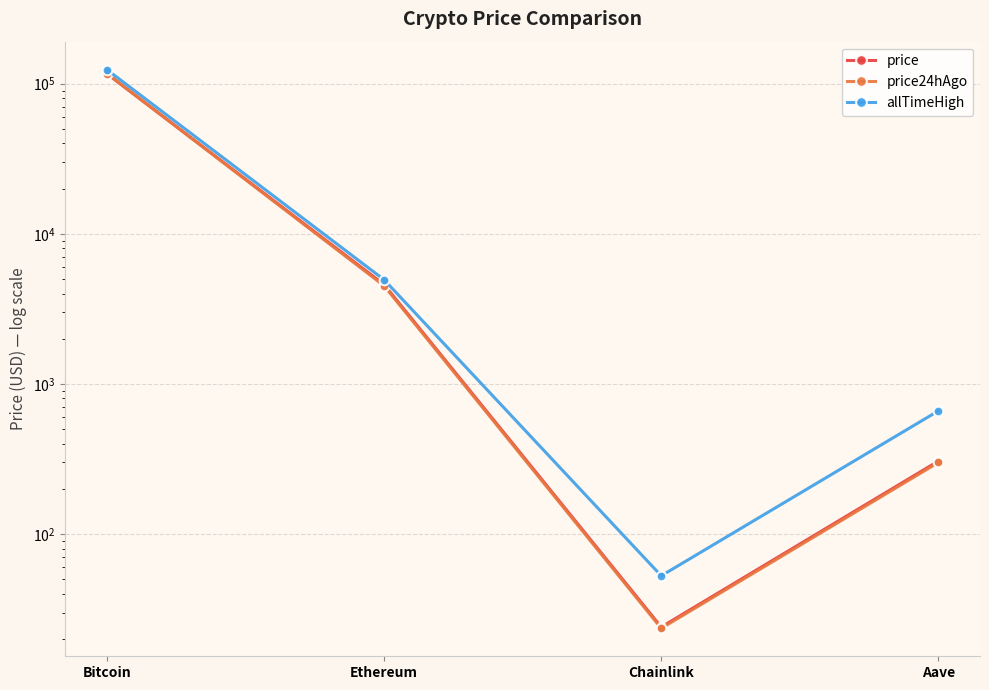

How many lines are shown in the chart?

3